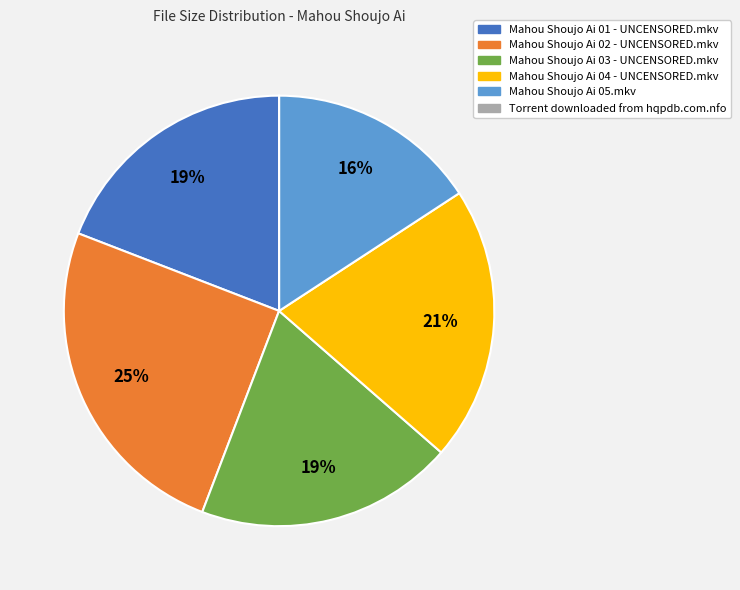

What is the ratio of the value at Mahou Shoujo Ai 05.mkv to the value at Mahou Shoujo Ai 01 - UNCENSORED.mkv?

0.8